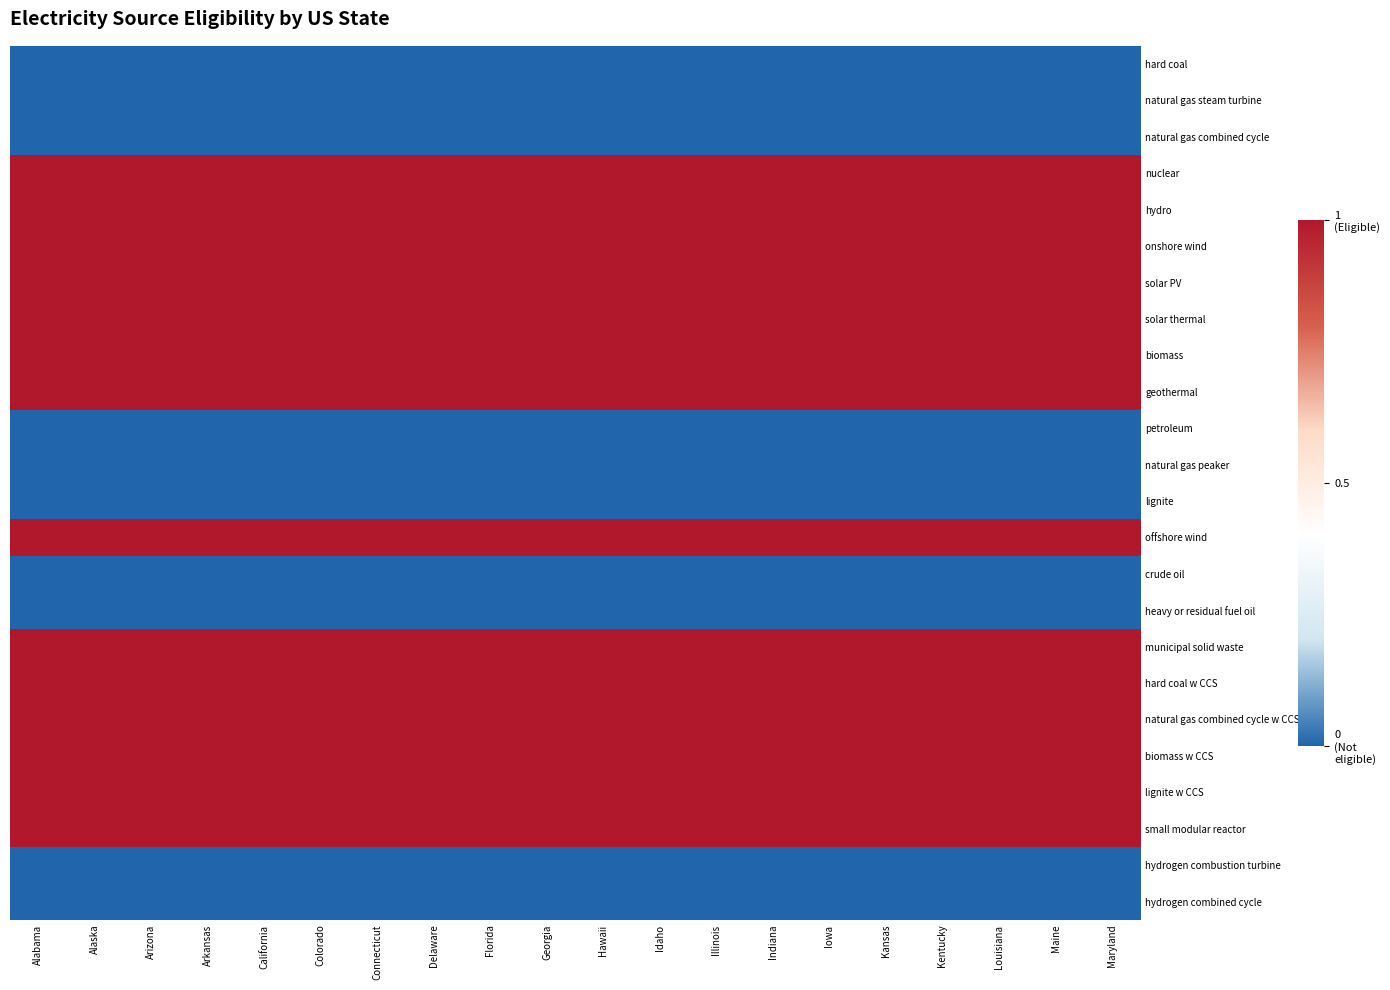

At which category is the sum across all series the highest?

Alabama